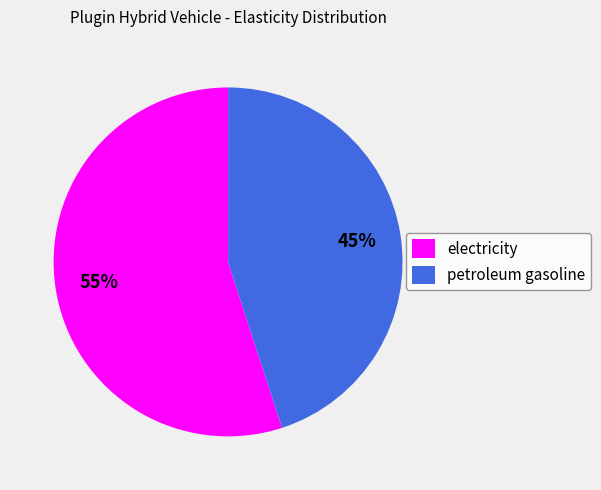

Rank the categories by value from lowest to highest.

petroleum gasoline, electricity